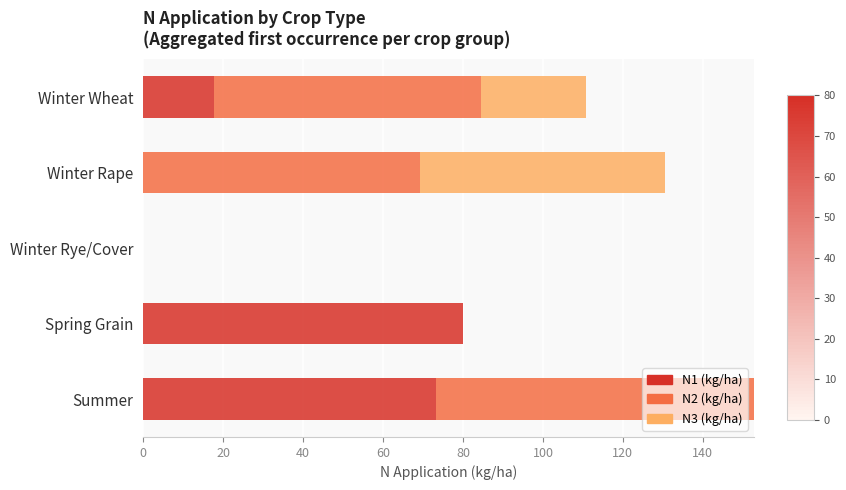

What are all the series names shown in the legend?

N1 (kg/ha), N2 (kg/ha), N3 (kg/ha)